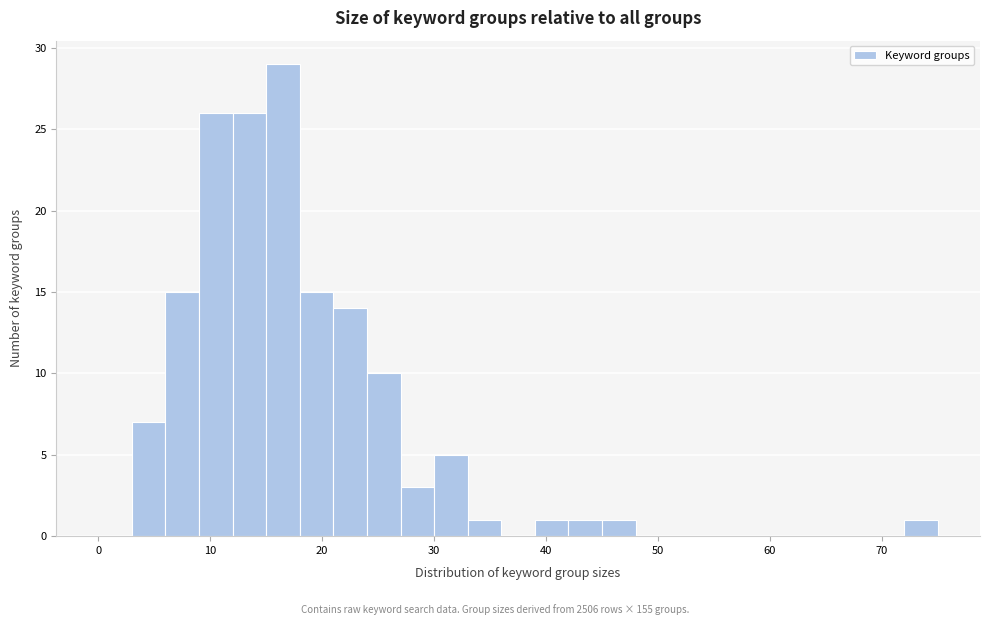

Read against the x-axis, roughly where is the centre of the tallest bar?

17